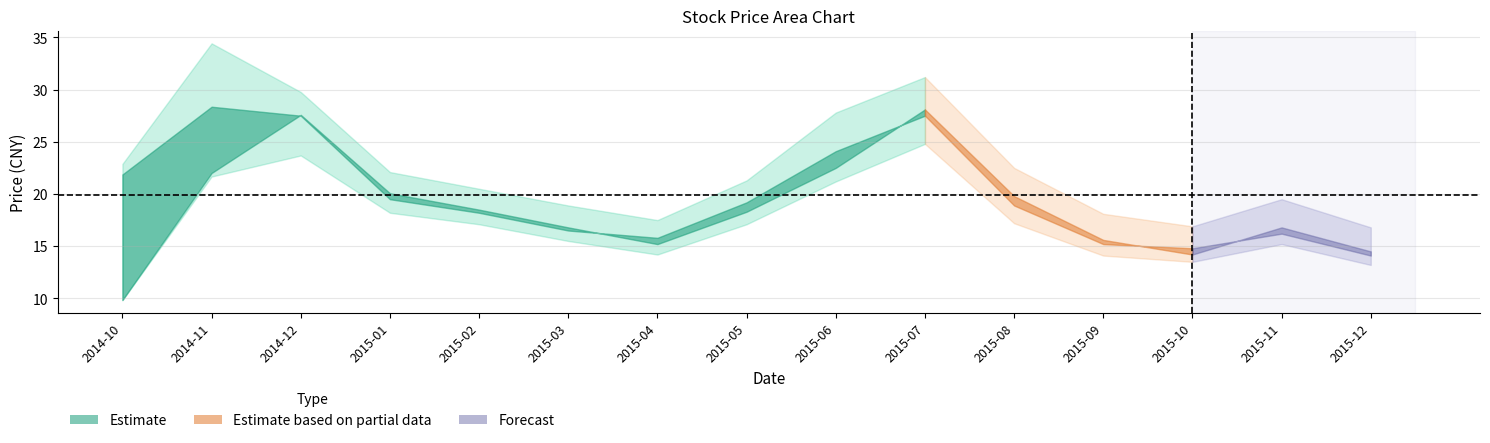

What is the total value across all series at 2015-08?

78.4